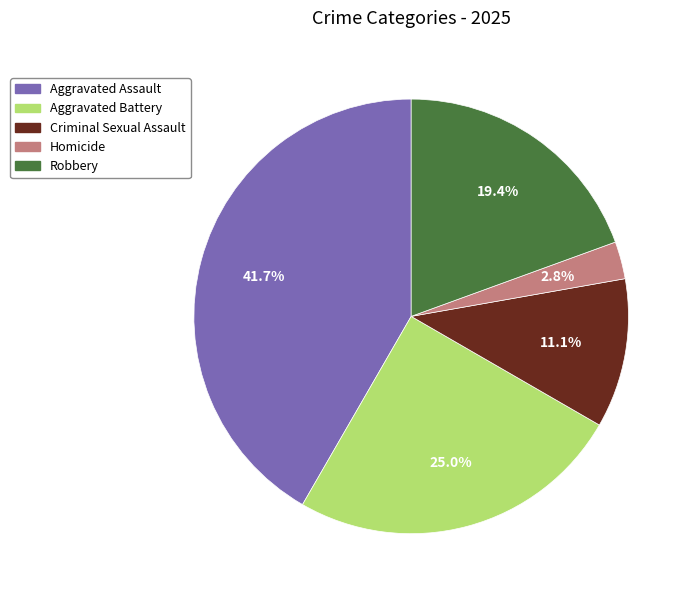

The Robbery slice represents 19% of the pie. True or false?

True